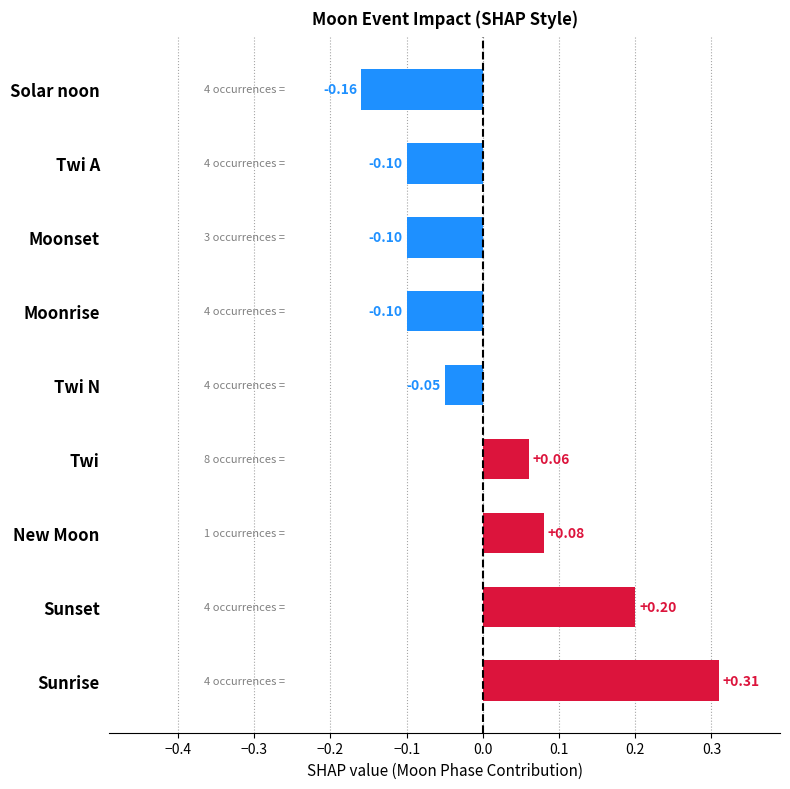

What is the change in value from Sunset to Moonrise?

-0.3